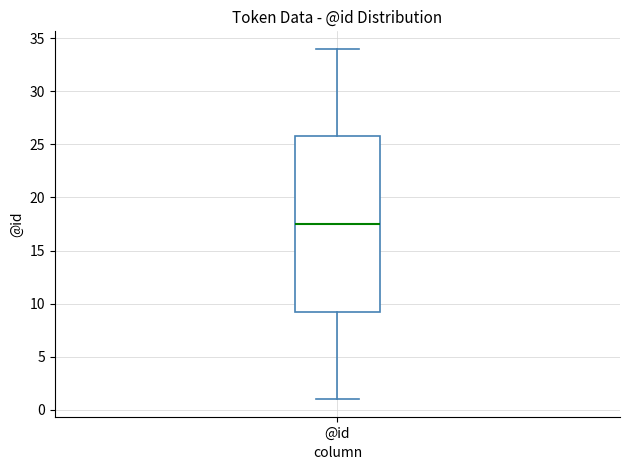

Transcribe this box plot: give where the median line is, the range the box spans, and where the two whiskers end, as read against the y-axis. The values are not printed on the chart, so give them approximately, as read against the axis.

median 17.5, box 9.5 to 26.0, whiskers 1.0 to 34.0